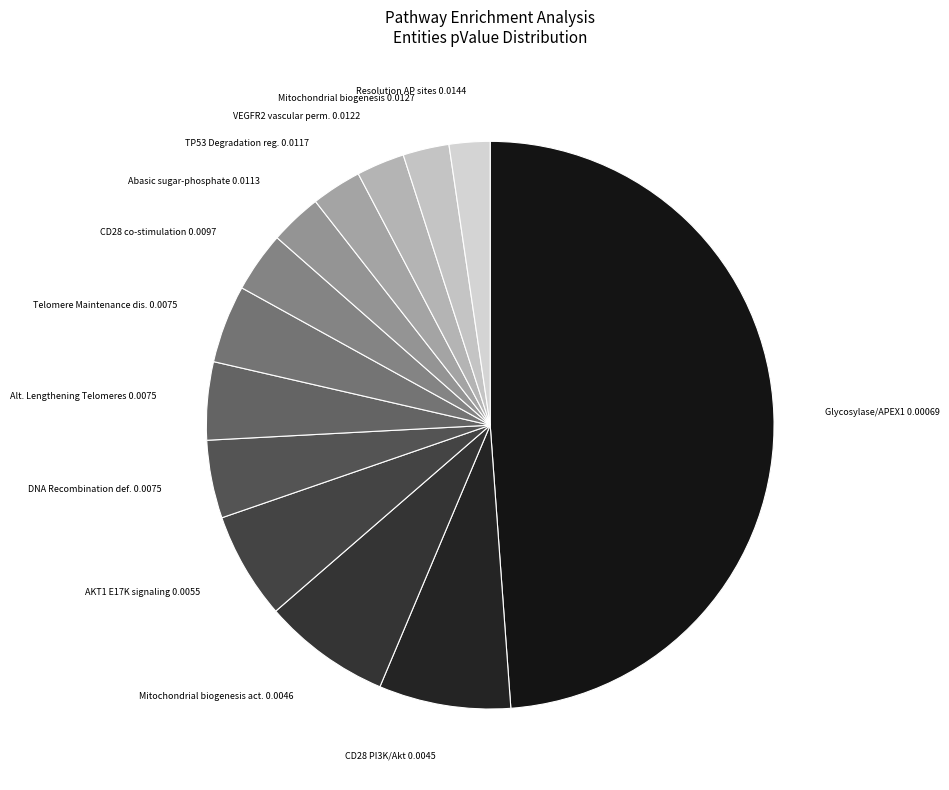

What is the largest slice in the pie chart?

Glycosylase/APEX1 0.00069